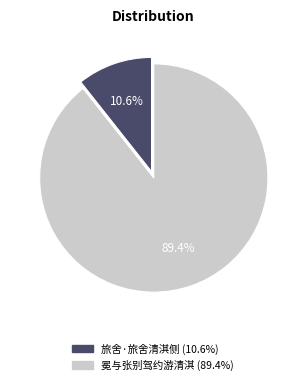

Which slice represents more than half of the pie?

冕与张别驾约游清淇